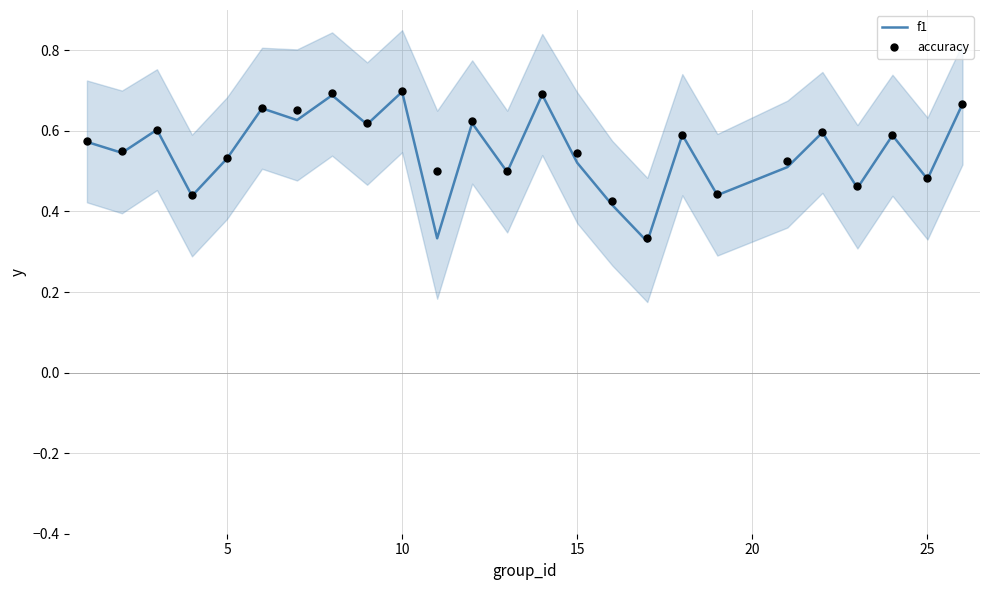

Which series contains the highest Y value?

accuracy